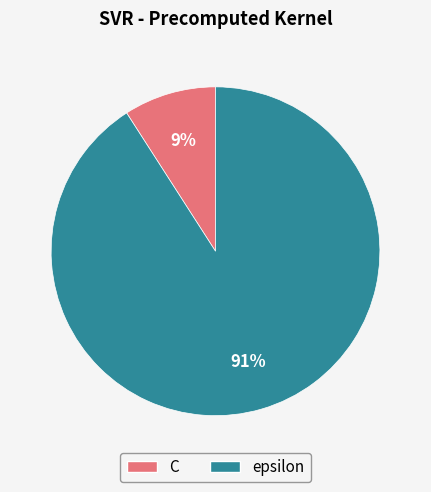

Is epsilon the majority of the pie?

Yes